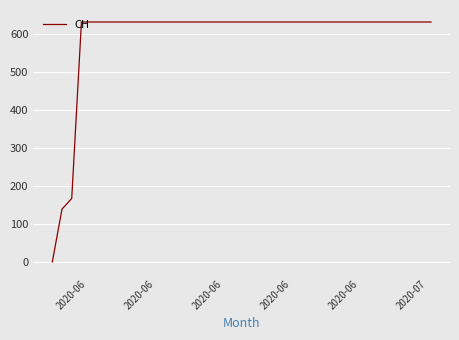

What is the maximum value shown in the chart?

631